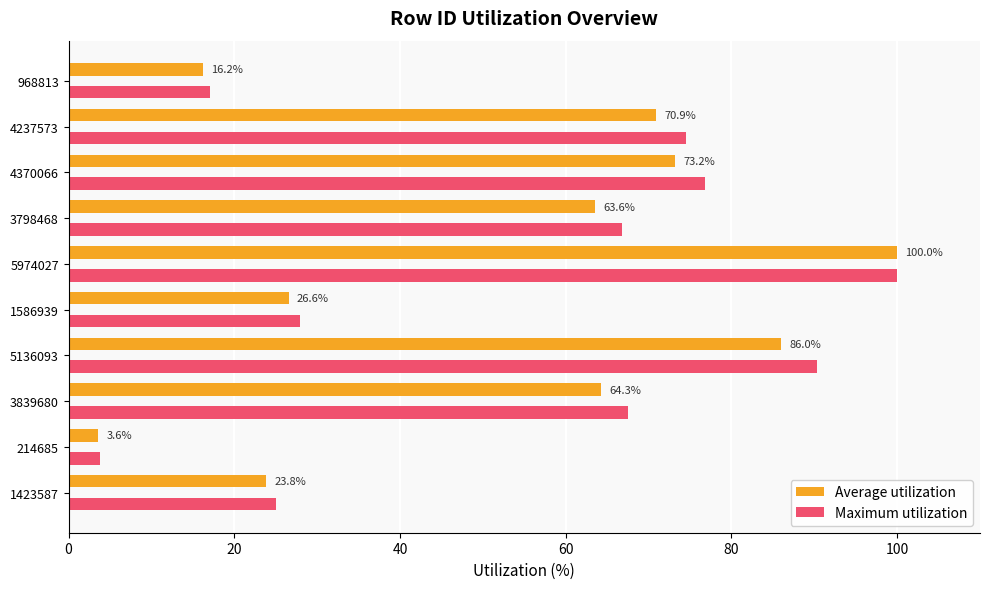

Is it true that Average utilization equals 73.2 at 4370066?

True